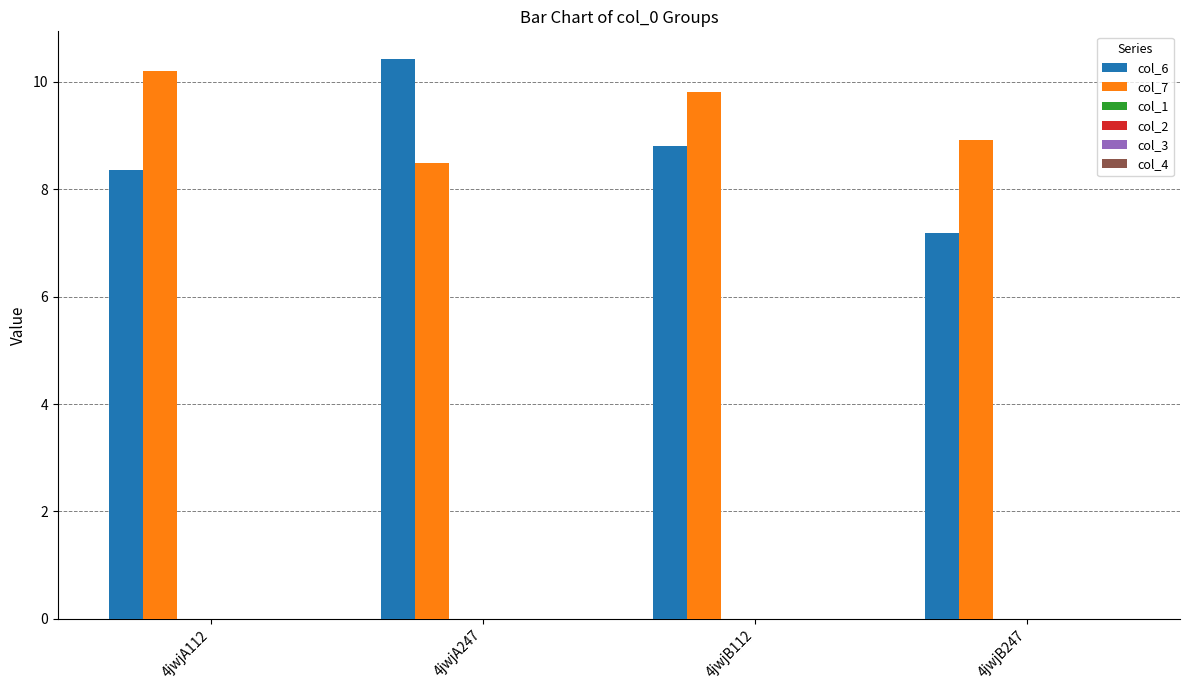

Reading left to right, transcribe all the data shown in this chart.

col_6: 8.4	10.4	8.8	7.2
col_7: 10.2	8.5	9.8	8.9